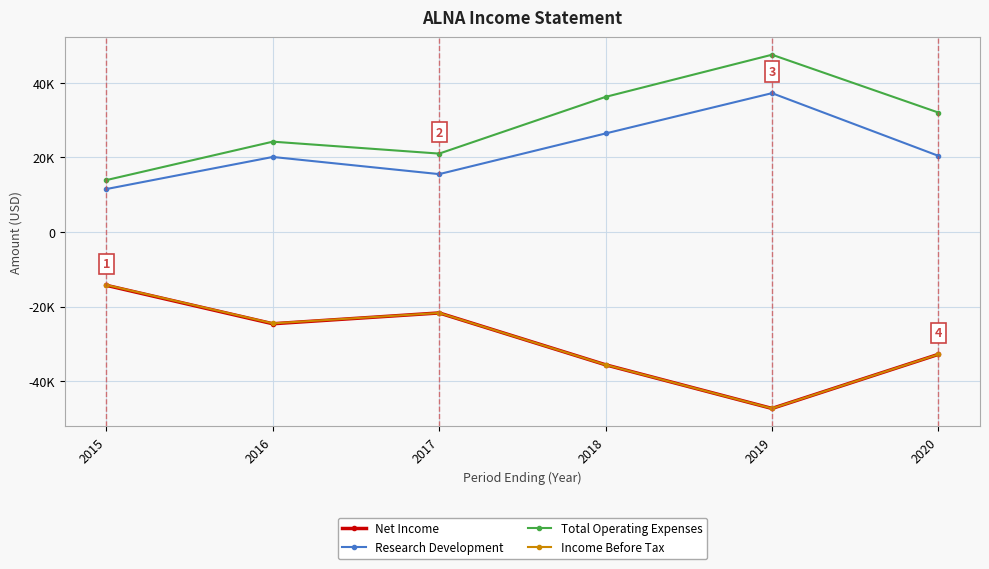

The Total Operating Expenses series shows 24200 at 2016. True or false?

True